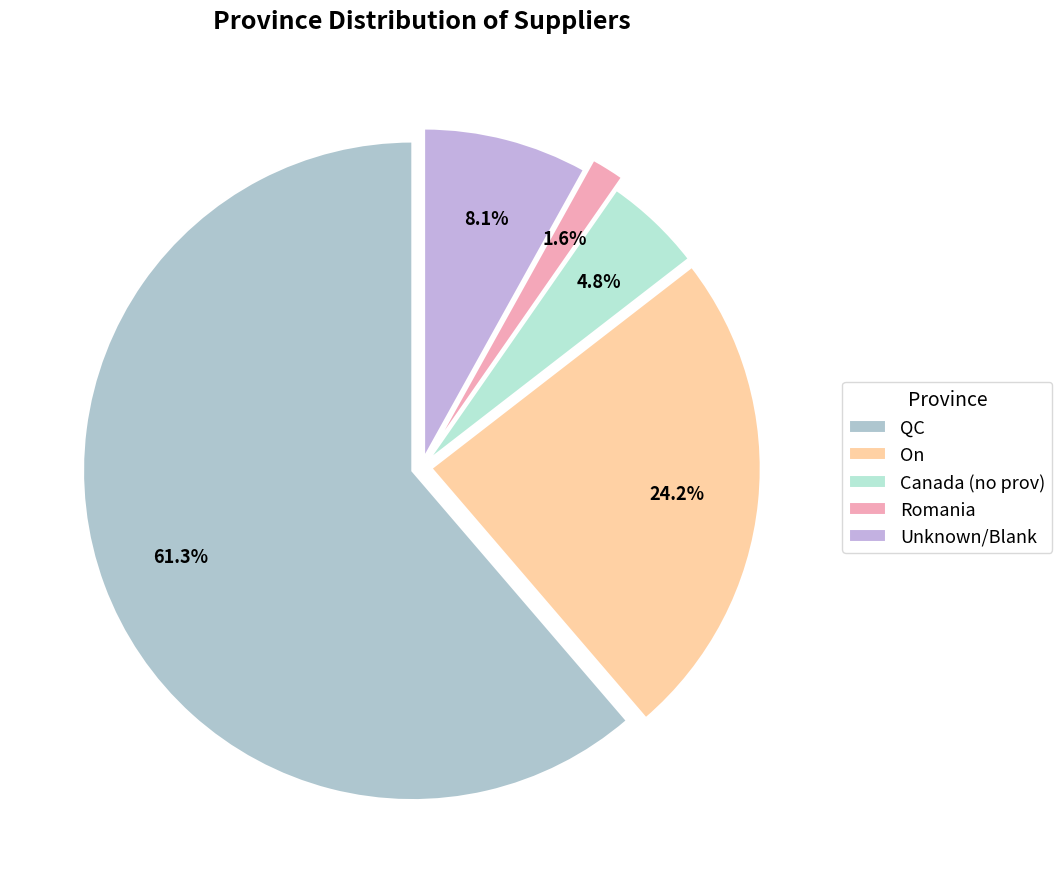

Which slice represents more than half of the pie?

QC